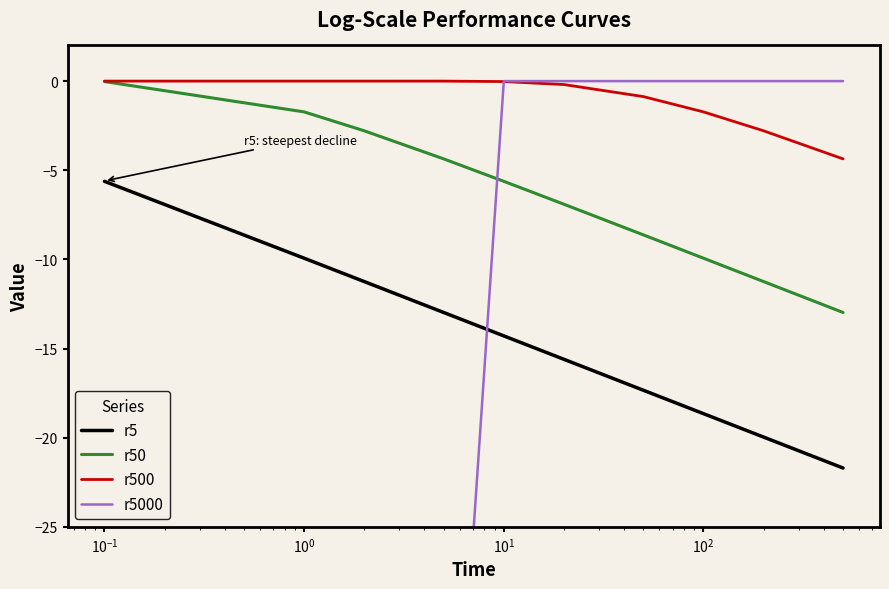

True or false: r5 and r500 intersect in this chart.

False